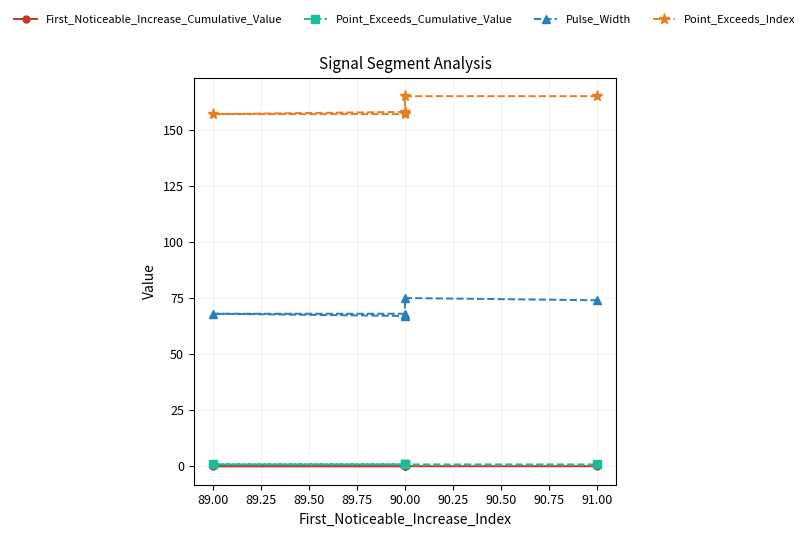

What is the sum of all Point_Exceeds_Cumulative_Value values?

4.0